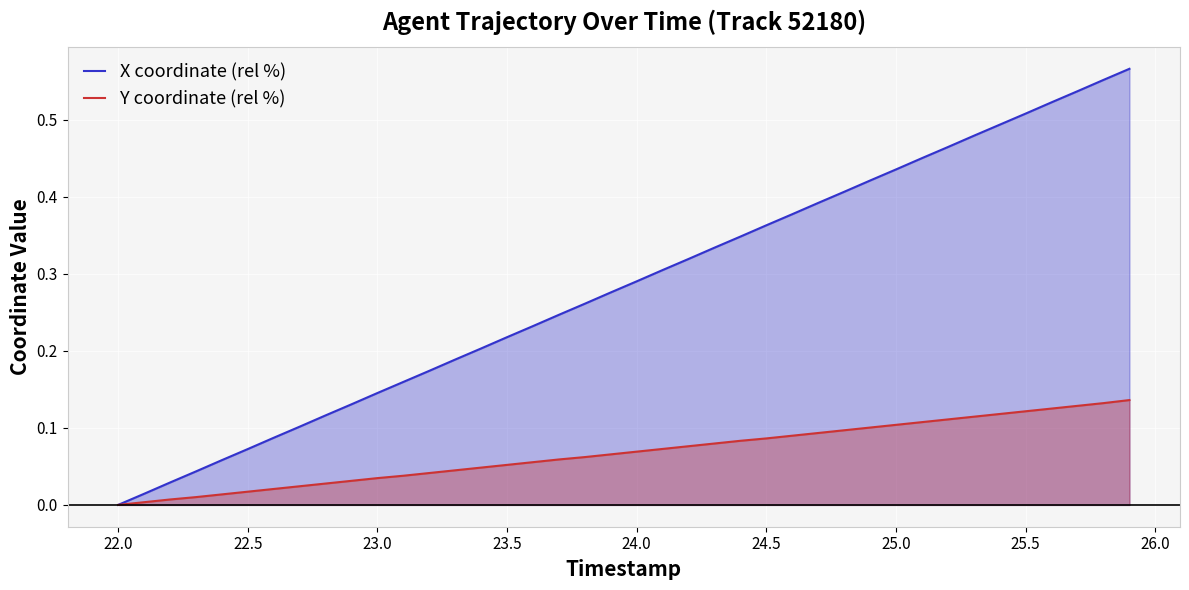

Which series has the largest range (max minus min)?

X coordinate (rel %)